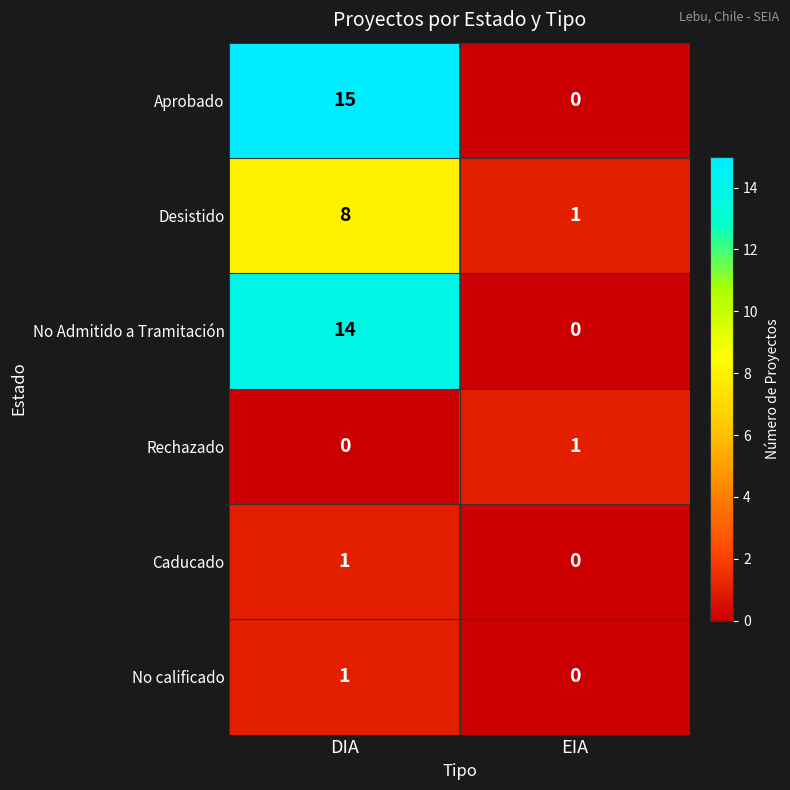

What is the maximum value for No Admitido a Tramitación?

14